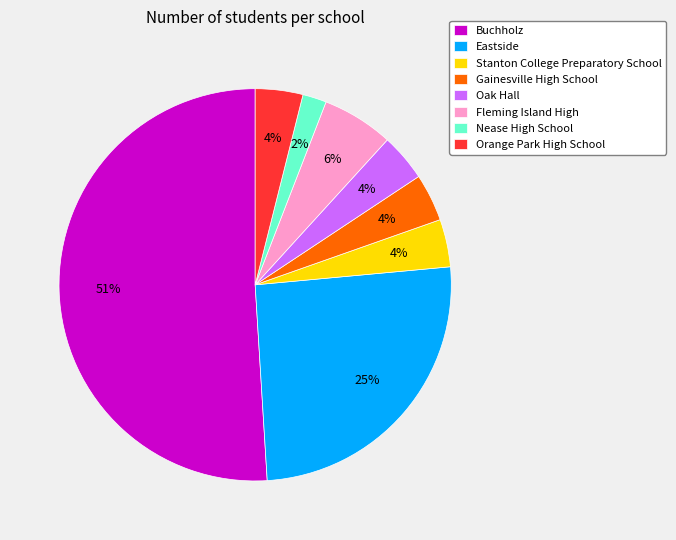

To the nearest percent, what is the average slice percentage?

12%